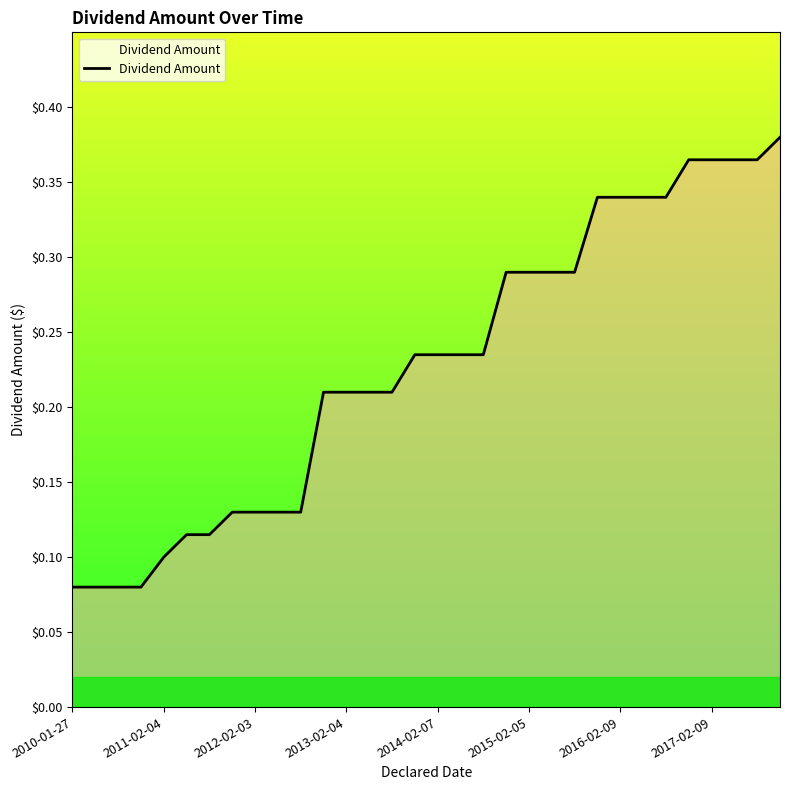

How many lines are shown in the chart?

1